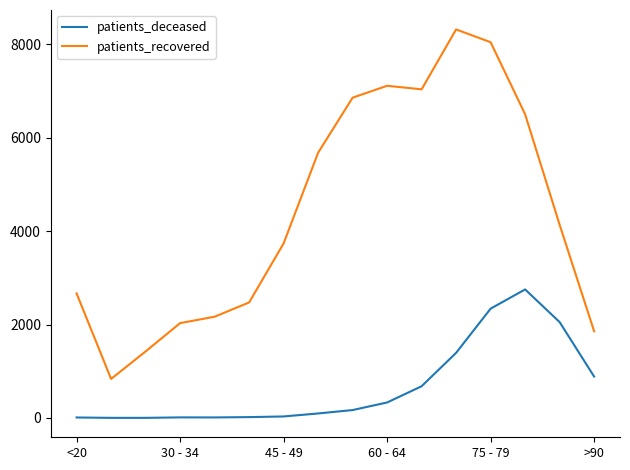

How many categories are shown in the chart?

16